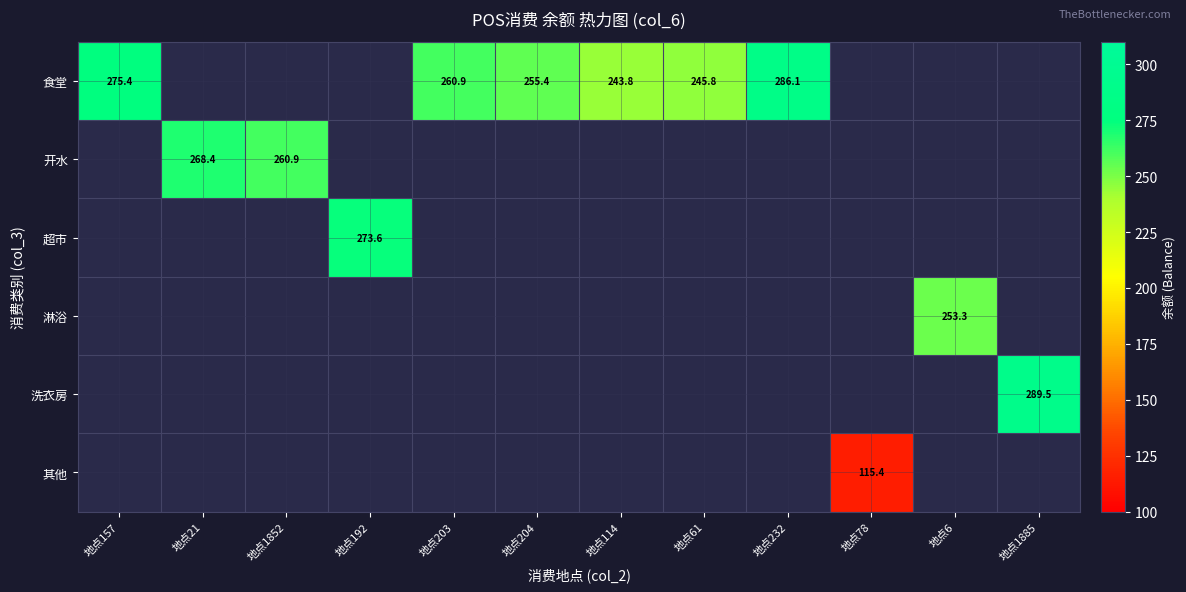

The value of 开水 at 地点21 is 268.4. True or false?

True